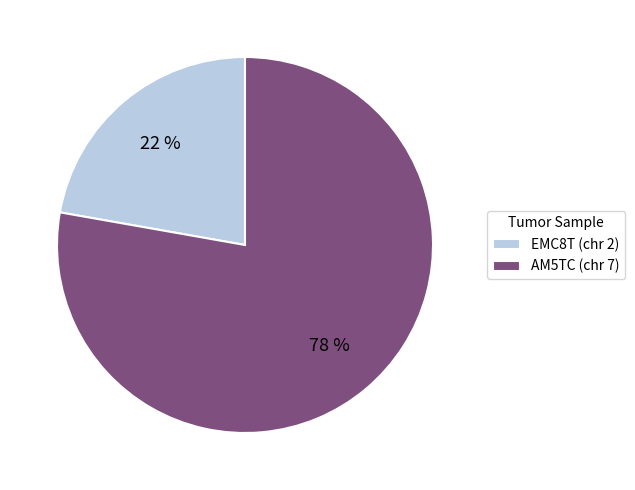

Which category accounts for the majority?

AM5TC